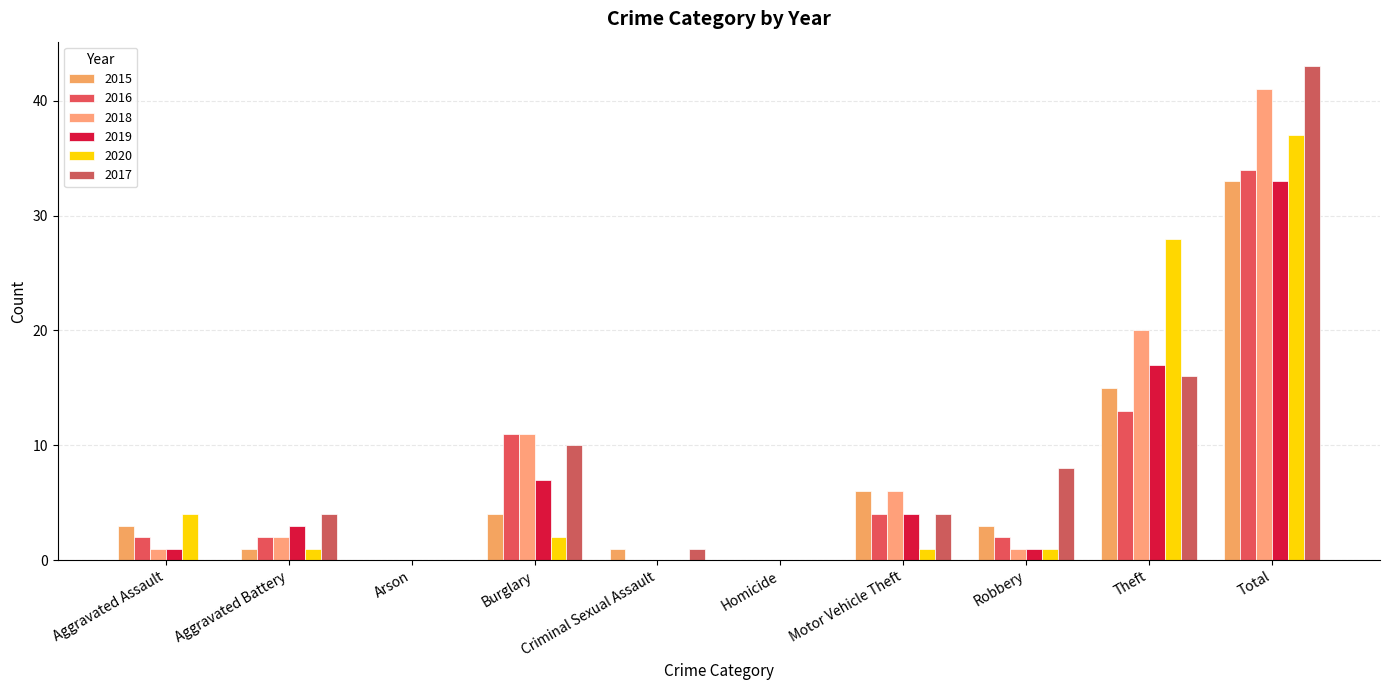

Reading right to left, what are all the values shown in this chart?

2015: 33	15	3	6	0	1	4	0	1	3
2016: 34	13	2	4	0	0	11	0	2	2
2018: 41	20	1	6	0	0	11	0	2	1
2019: 33	17	1	4	0	0	7	0	3	1
2020: 37	28	1	1	0	0	2	0	1	4
2017: 43	16	8	4	0	1	10	0	4	0